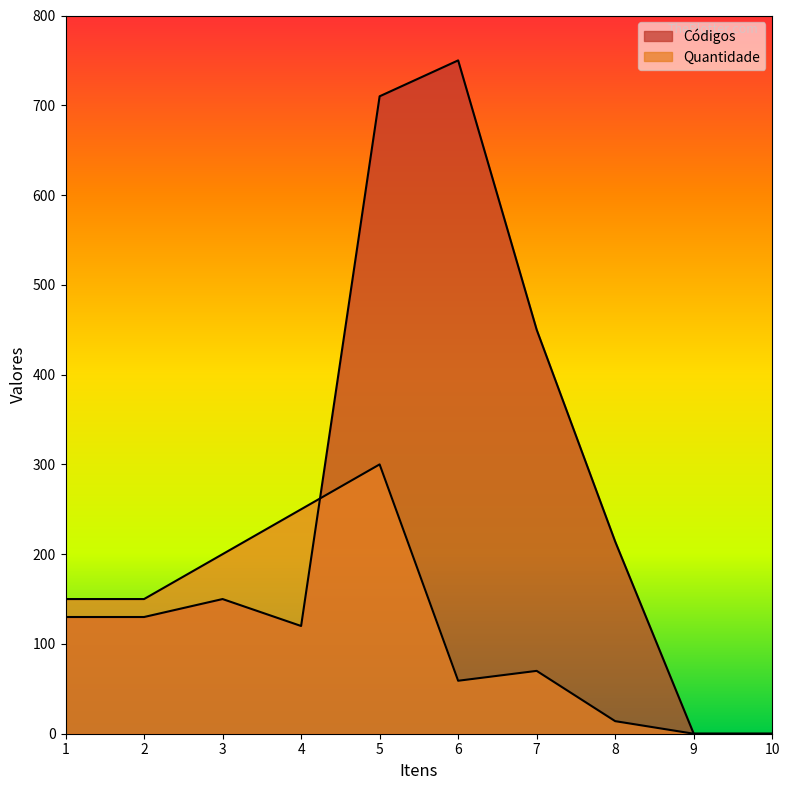

What is the highest value of the Quantidade series?

300